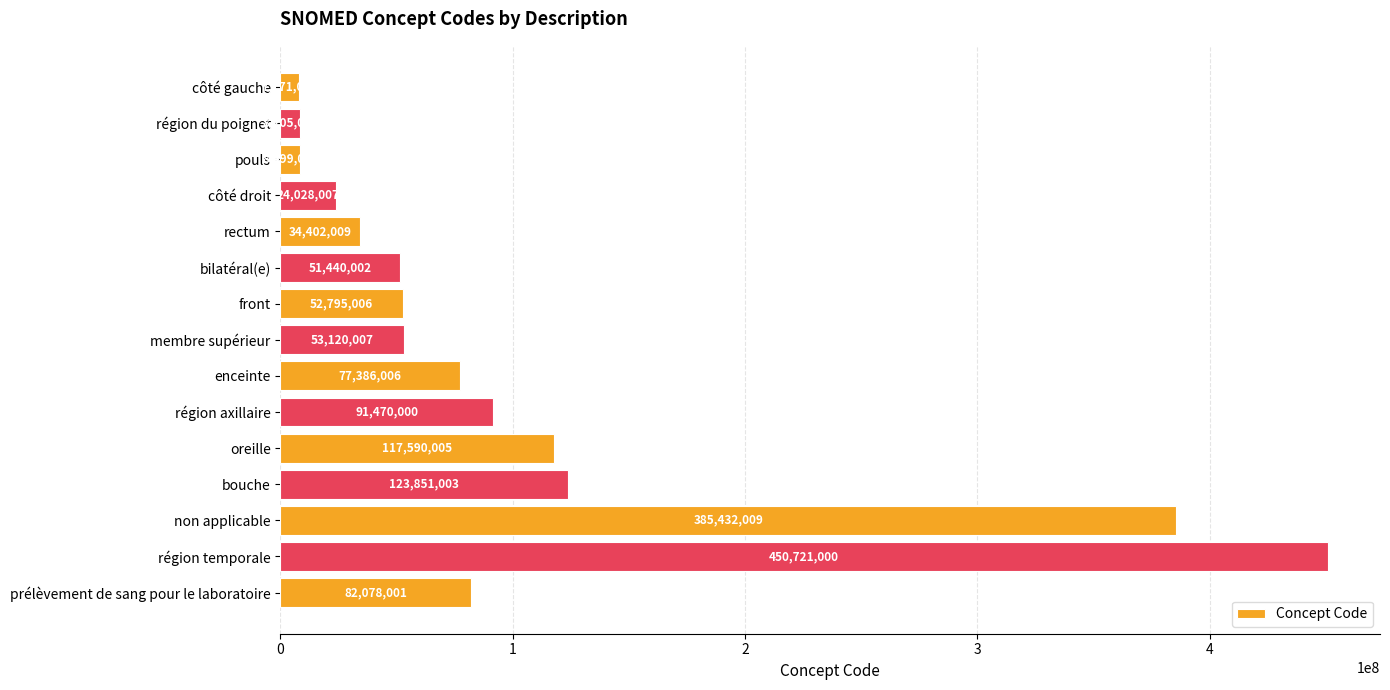

Rank the categories by value from lowest to highest.

côté gauche, région du poignet, pouls, côté droit, rectum, bilatéral(e), front, membre supérieur, enceinte, prélèvement de sang pour le laboratoire, région axillaire, oreille, bouche, non applicable, région temporale